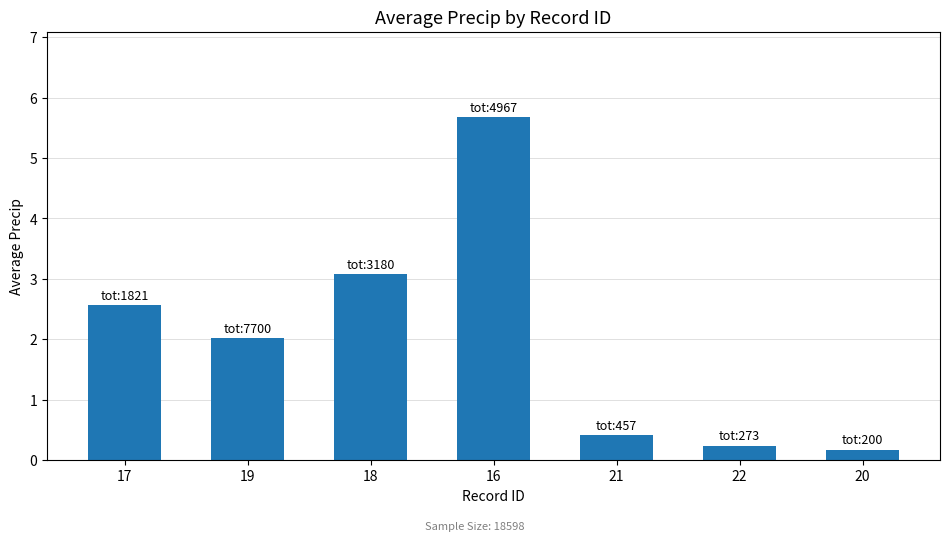

At which label does the data first exceed 2?

17